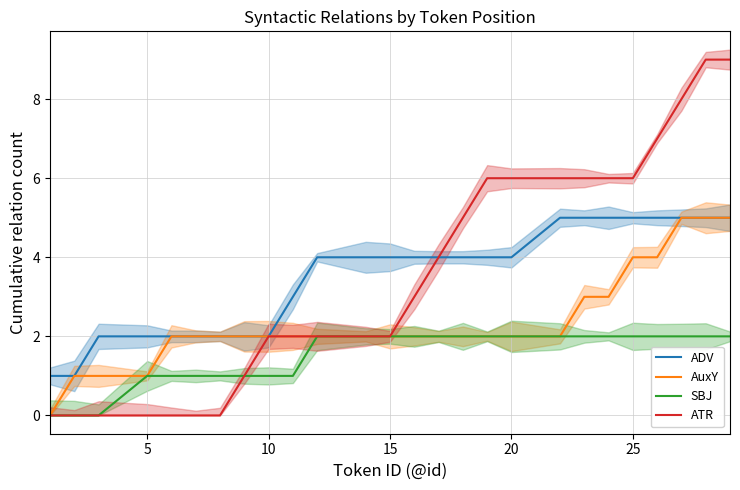

Is it true that ATR equals 0 at 5?

True